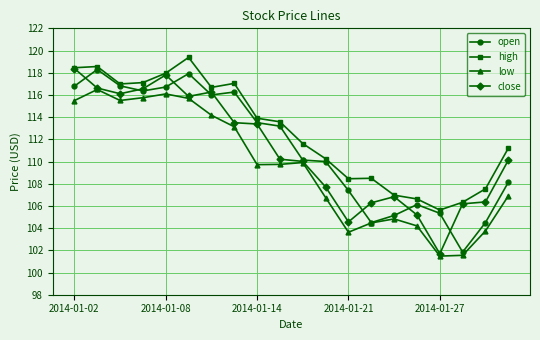

Which series has the largest total across all categories?

high